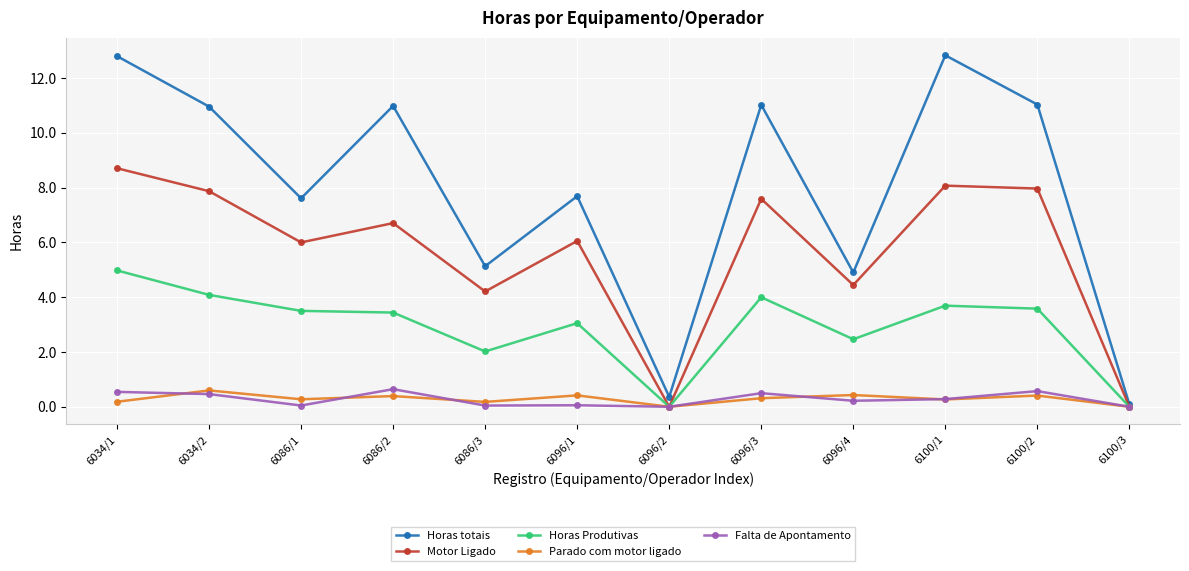

What is the maximum value for Horas Produtivas?

5.0